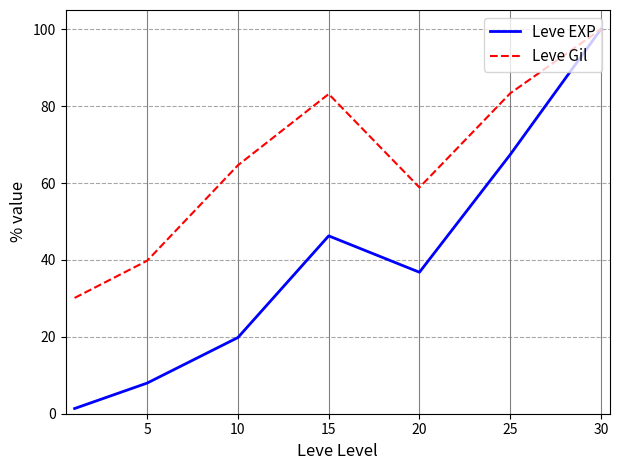

How many lines are shown in the chart?

2